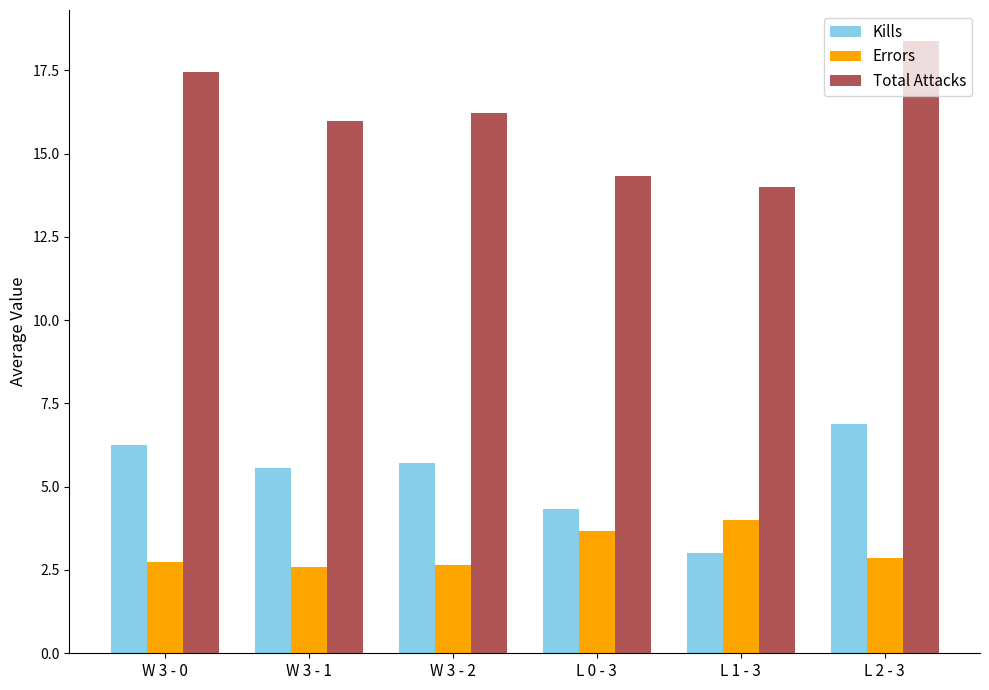

Read the Kills value at L 1 - 3.

3.0